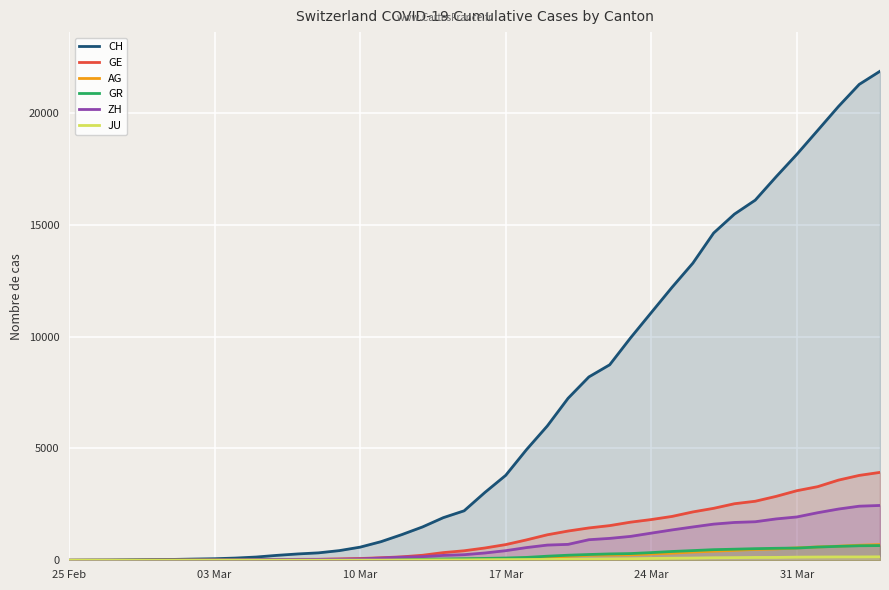

Which category has the lowest value in the GR series?

25 Feb